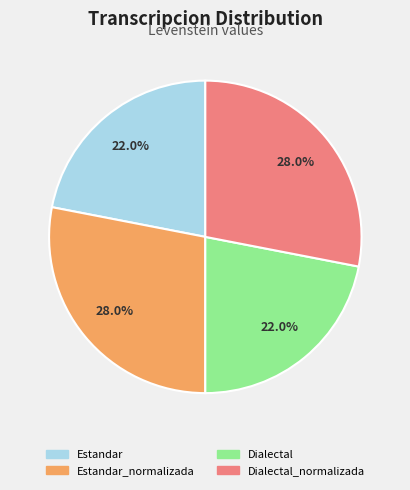

What percentage do Estandar_normalizada and Dialectal together represent?

50.0%